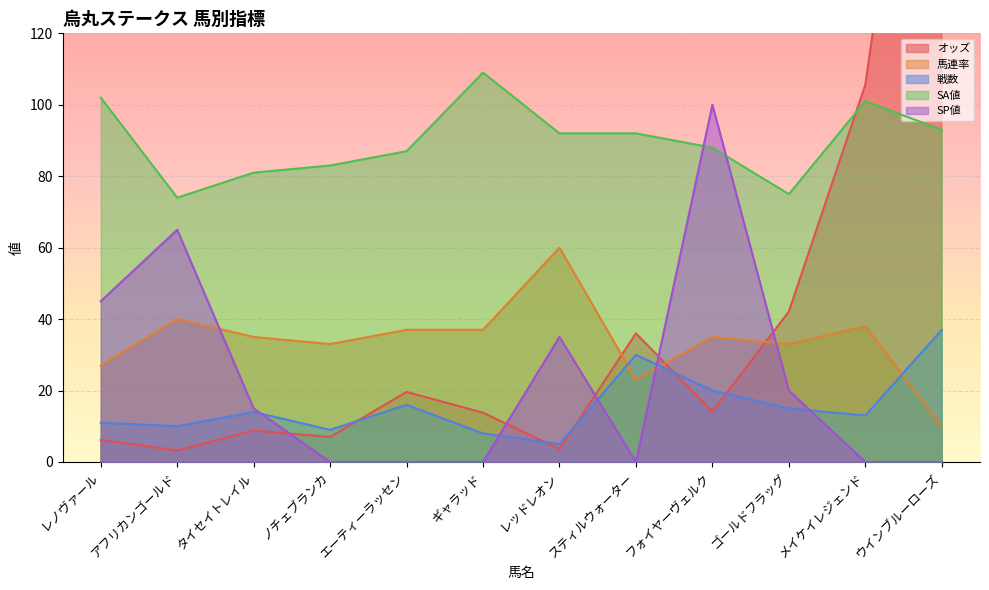

What is the difference between the 戦数 values at アフリカンゴールド and フォイヤーヴェルク?

10